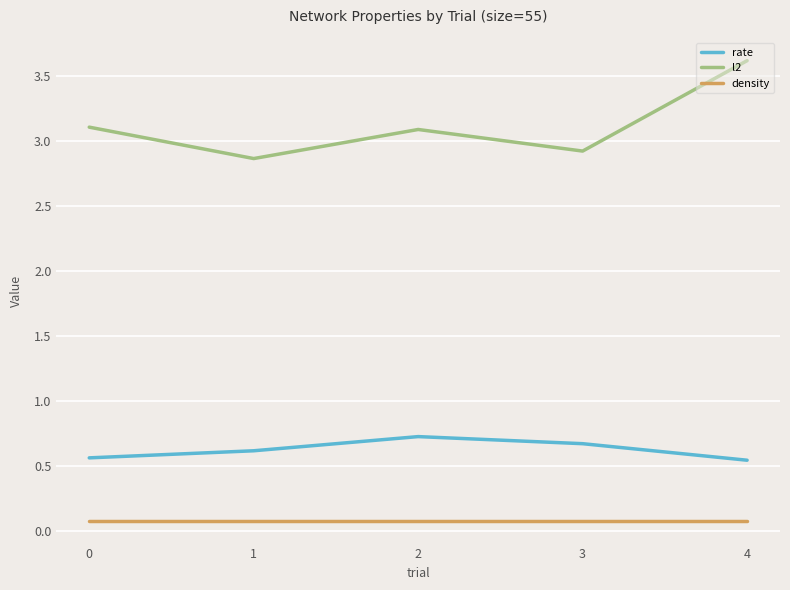

Which series has the largest range (max minus min)?

l2